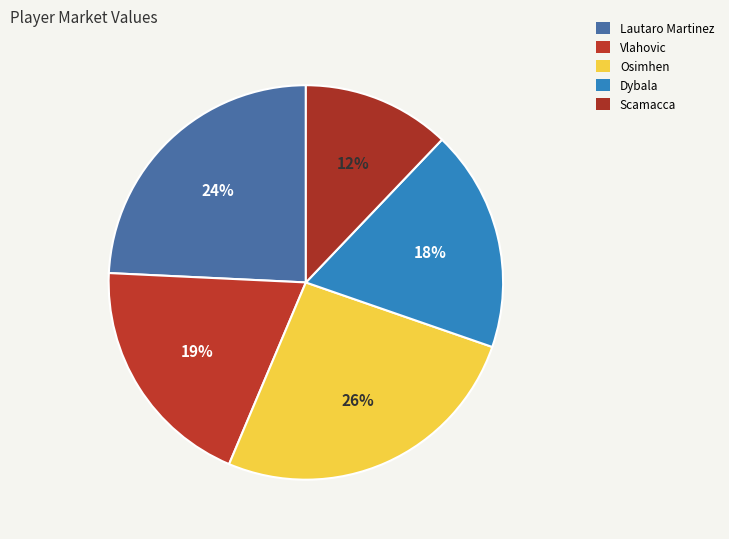

Is Lautaro Martinez the majority of the pie?

No